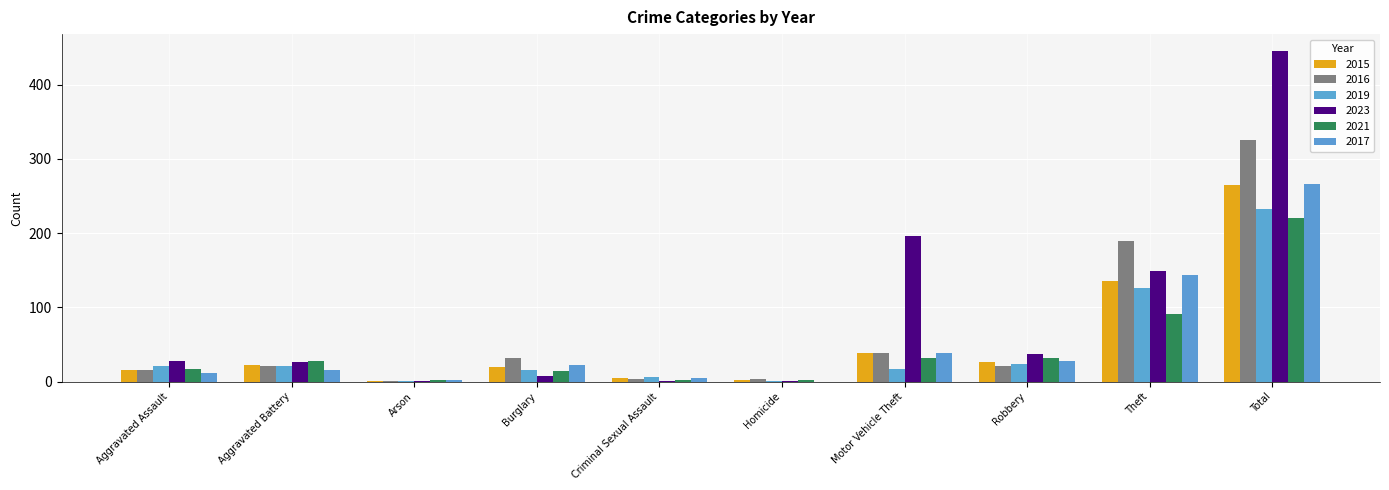

Does the chart contain stacked bars?

No